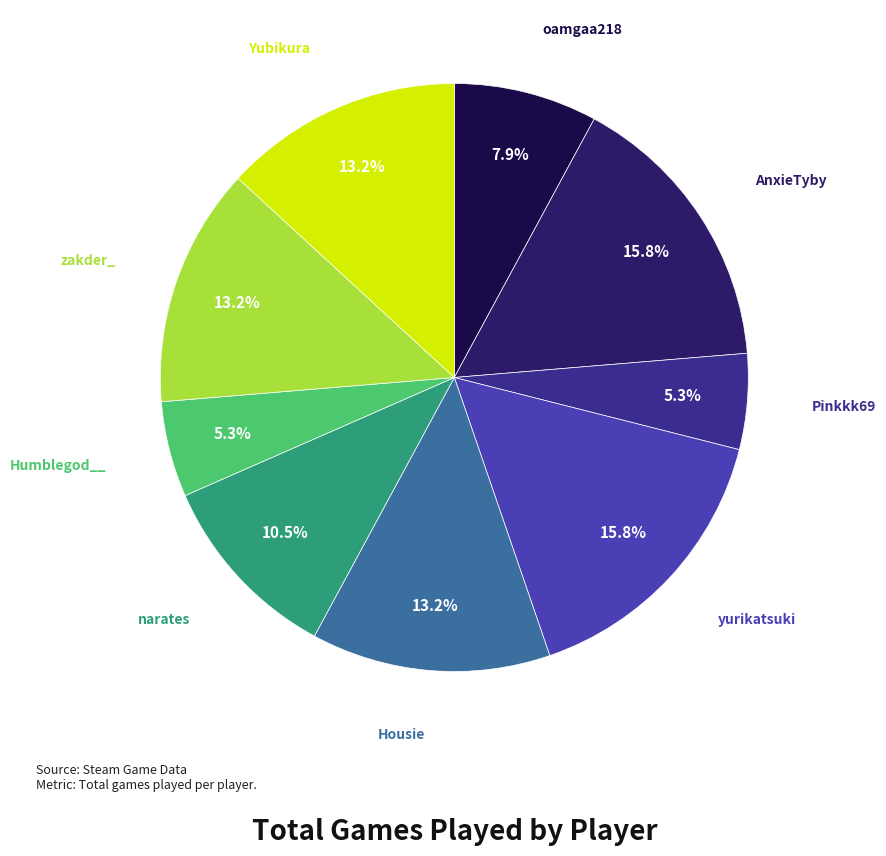

Is there any slice that represents more than half of the pie?

No